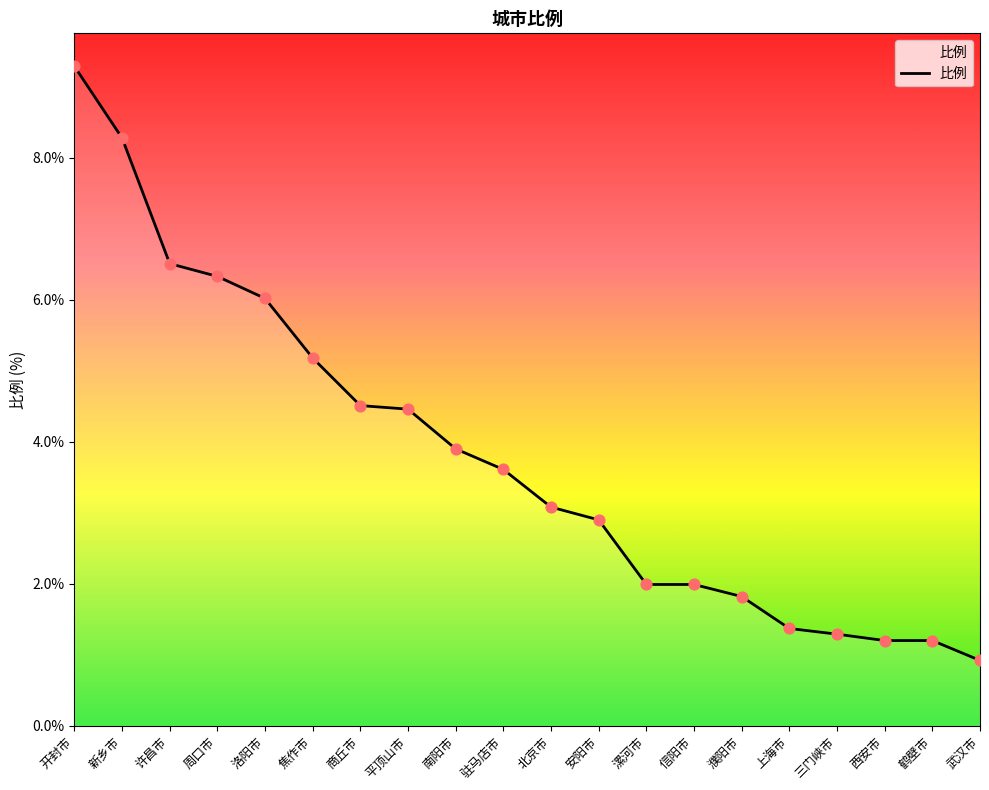

What is the ratio of the value at 鹤壁市 to the value at 上海市?

0.9